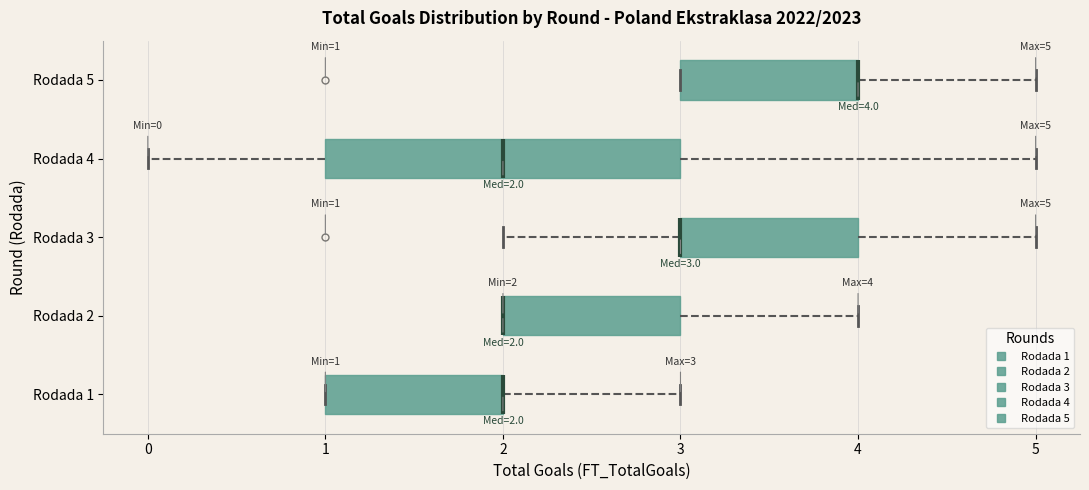

Comparing the boxes themselves (not the whiskers), which one is the widest?

Rodada 4